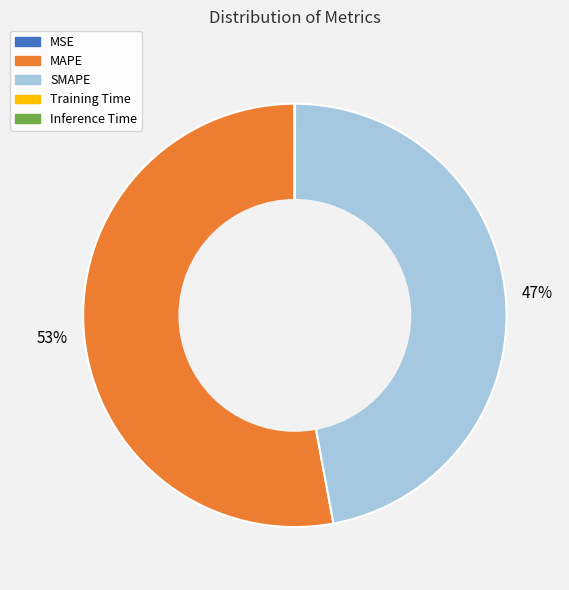

What percentage is the MAPE slice, to the nearest percent?

53%